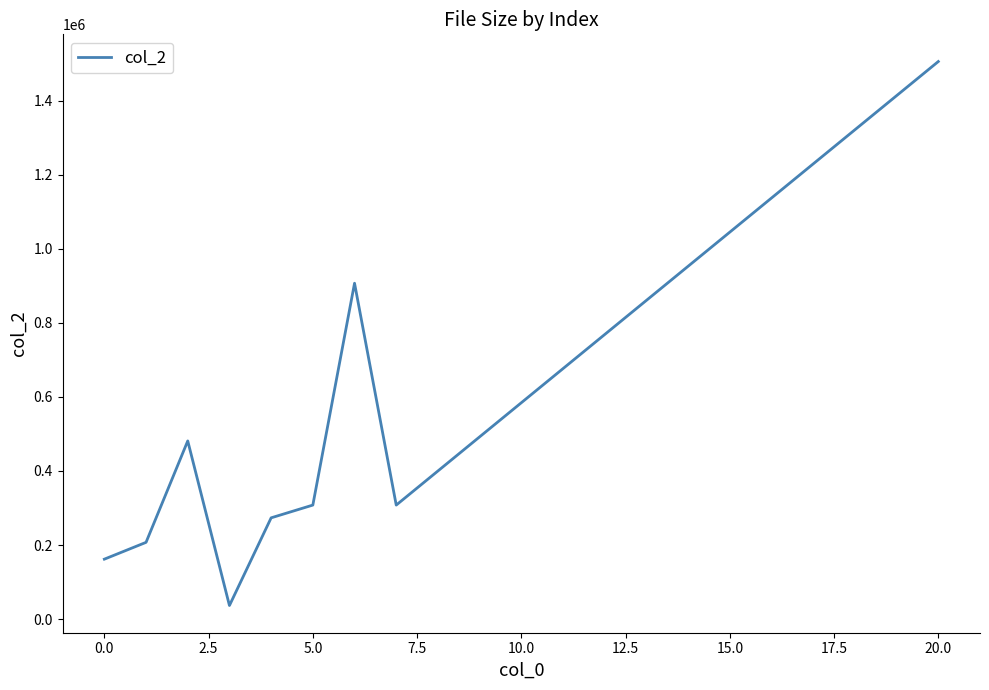

What is the difference between the maximum and minimum values?

1468334